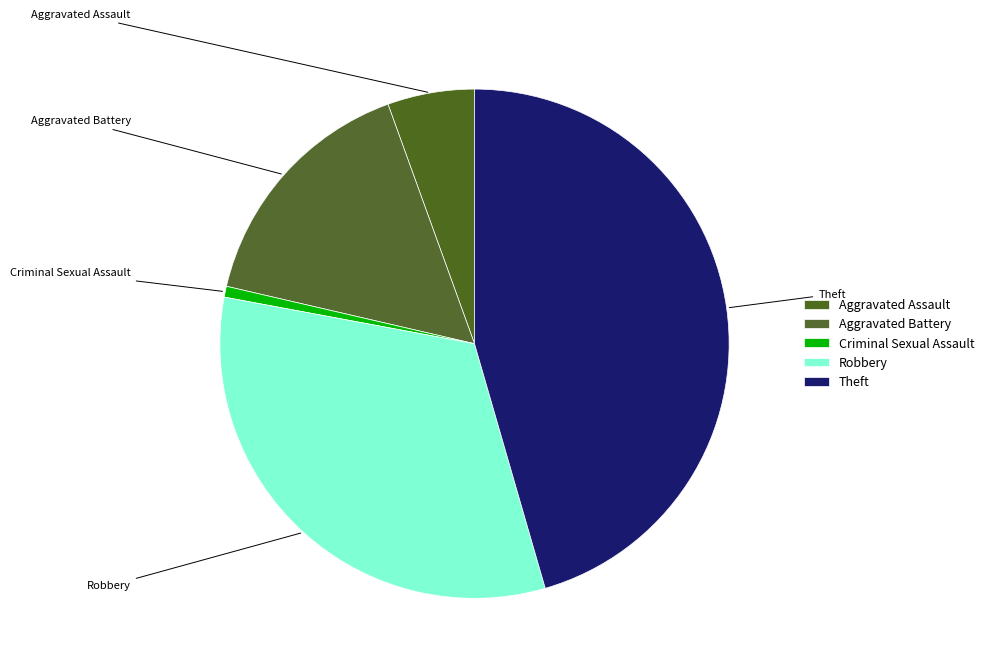

Does any single category account for the majority?

No